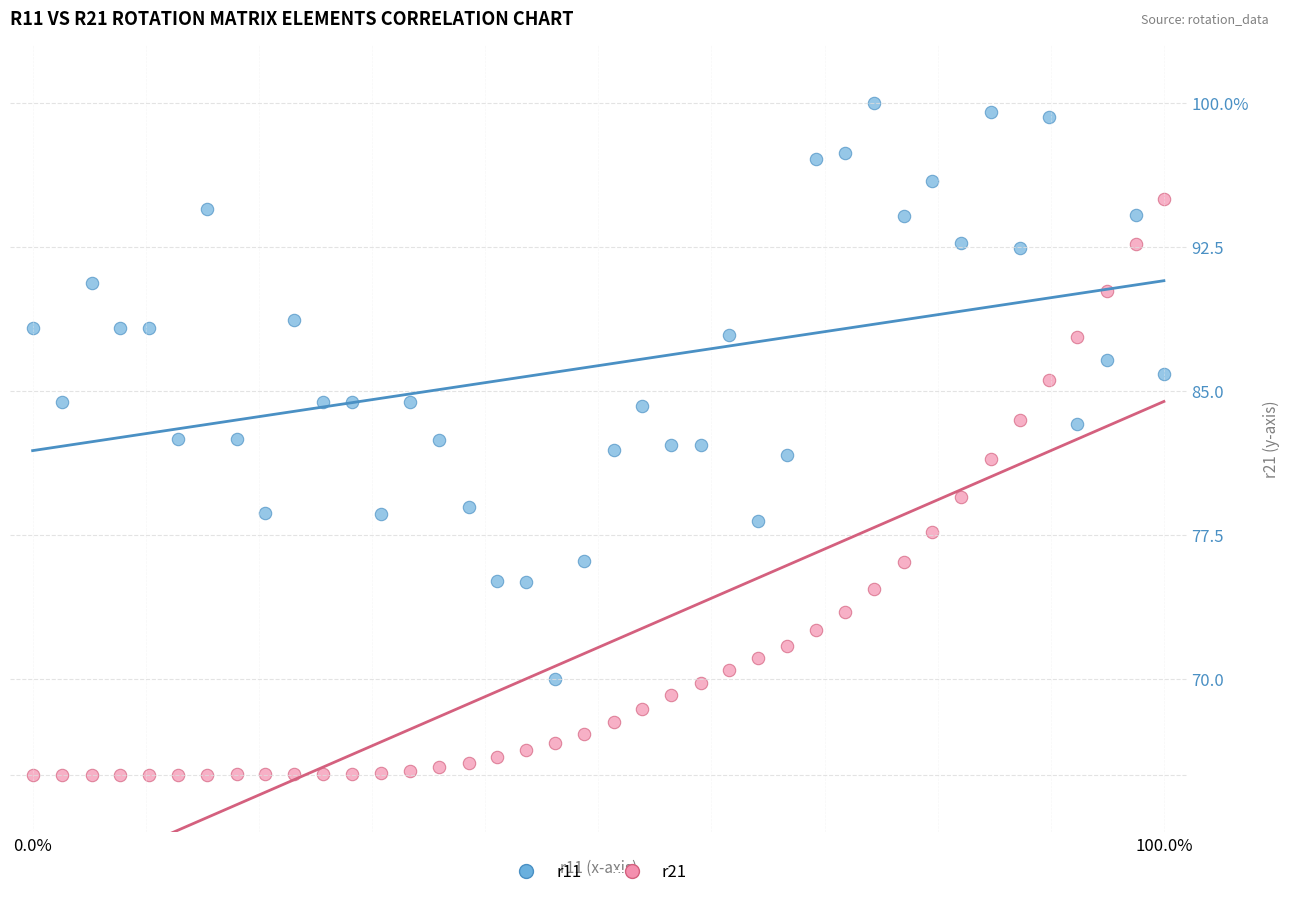

What are all the series names shown in the legend?

r11, r21